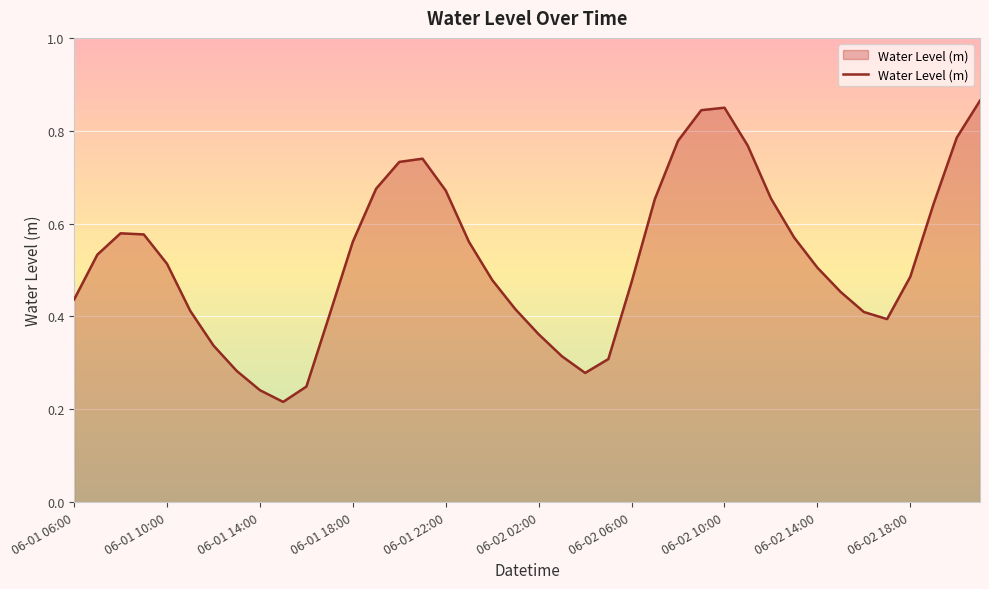

The chart shows a value of 0.2 at 06-01 10:00. True or false?

False